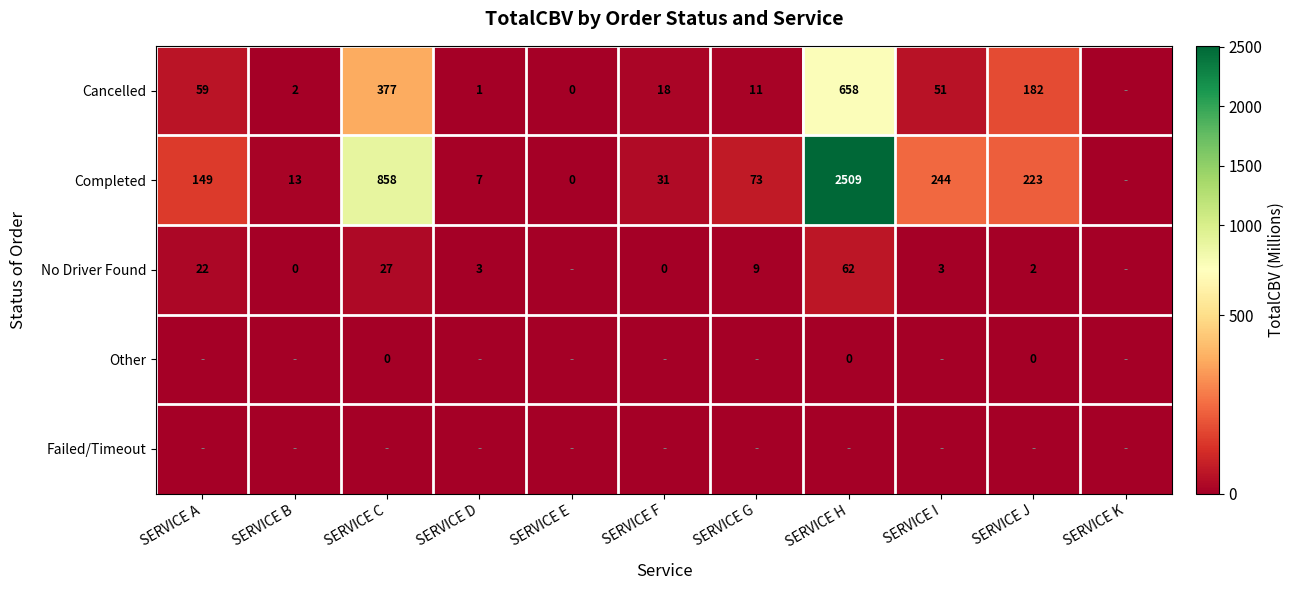

The value of Cancelled at SERVICE H is 658. True or false?

True